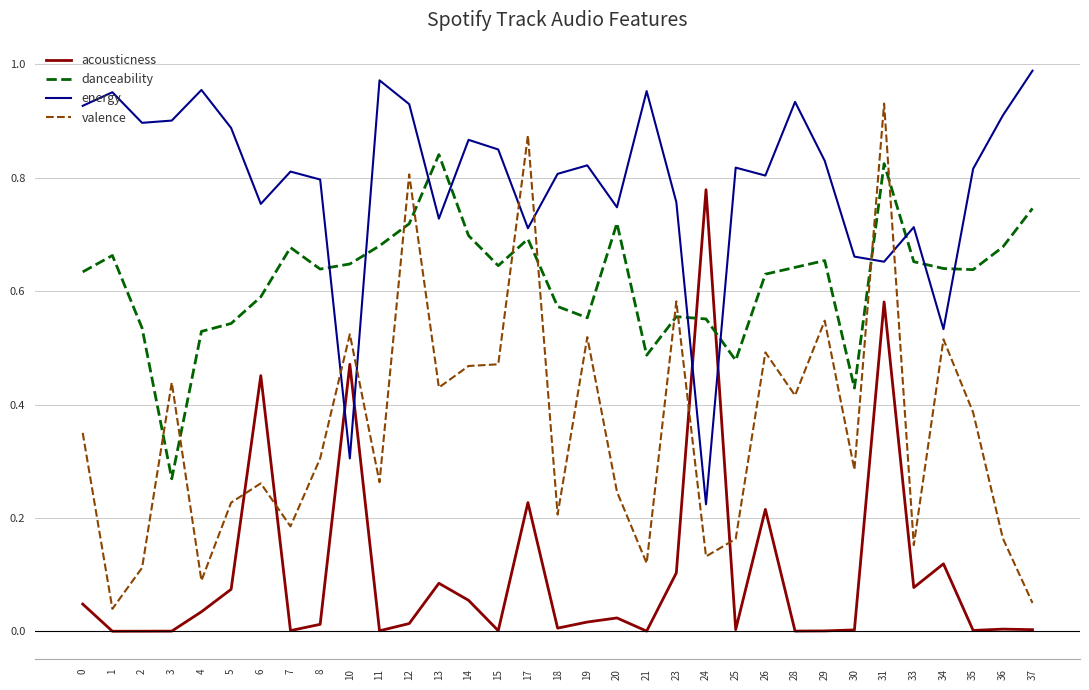

At which label is danceability closest to 0?

3